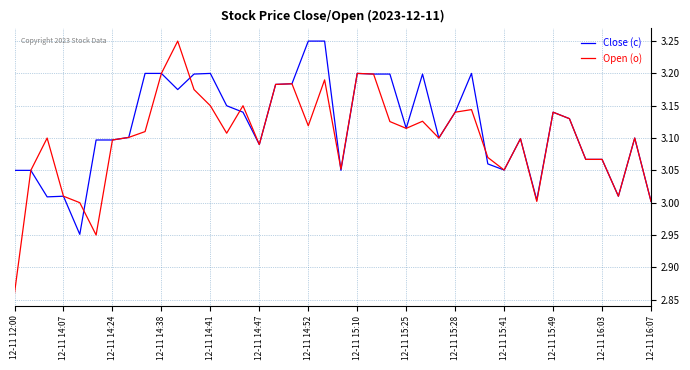

Which series has the widest spread of values?

Open (o)